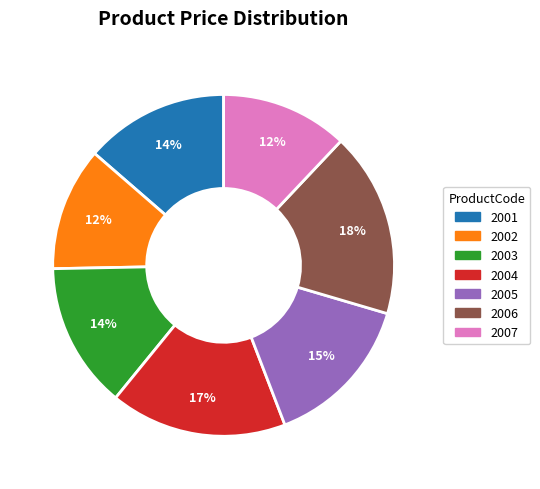

Approximately how many times larger is the value at 2005 compared to 2001?

1.1